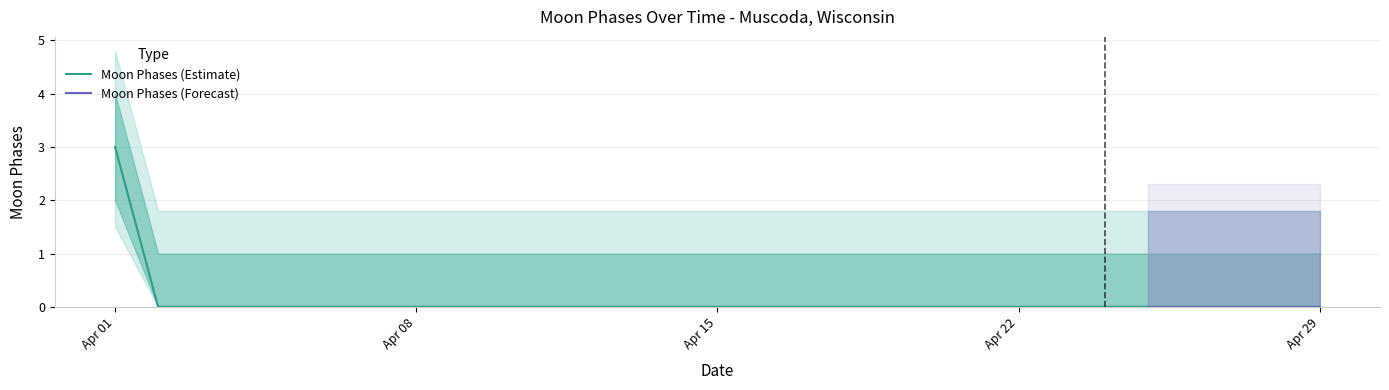

Which category has the highest value in the Moon Phases (Estimate) series?

Apr 01